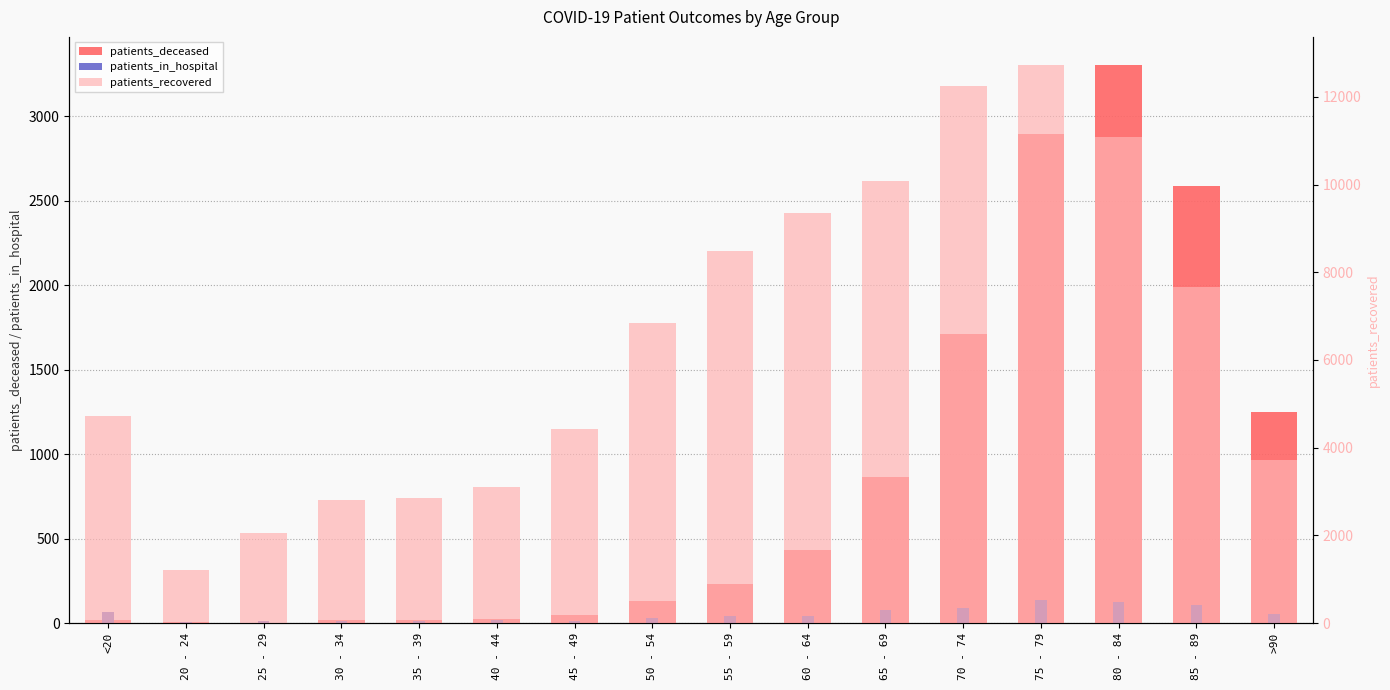

Where does the patients_deceased series first go above 232?

60 - 64